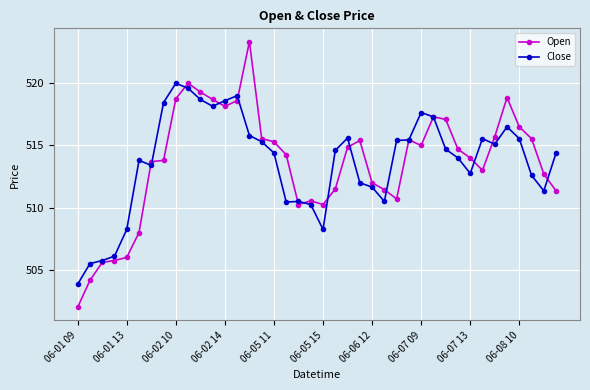

Which series has the widest spread of values?

Open